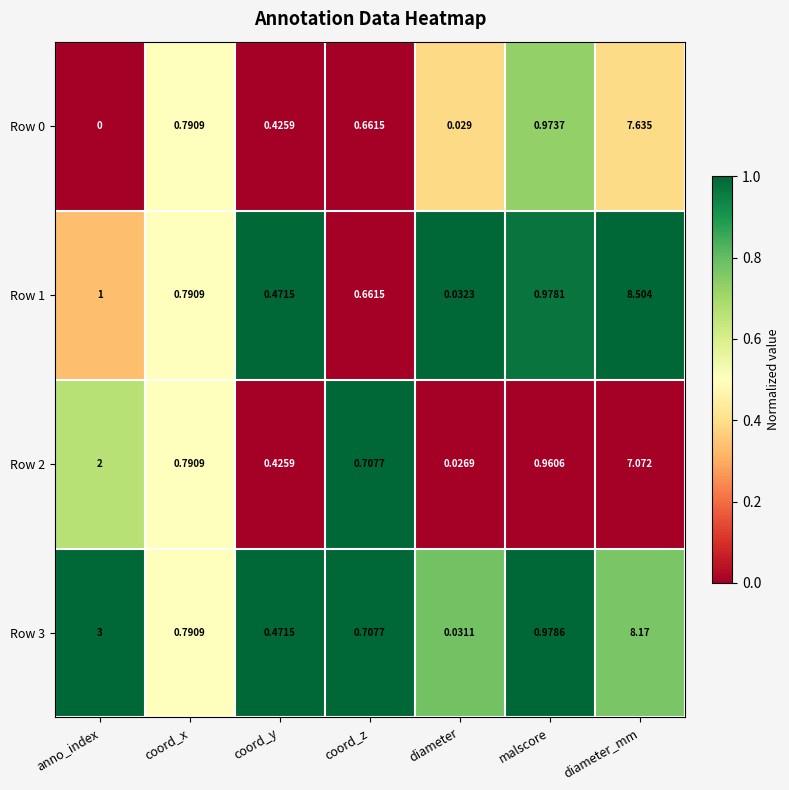

At which category is the sum across all series the highest?

diameter_mm